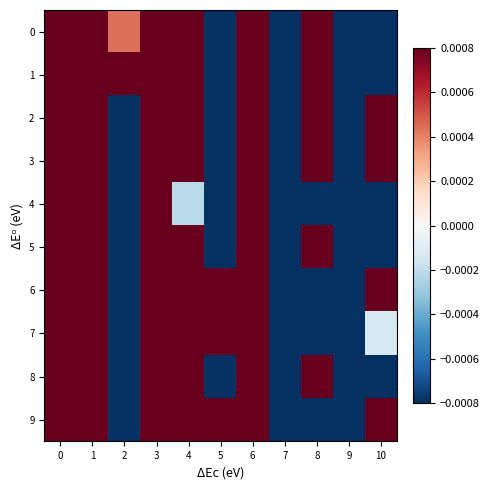

How many categories are shown in the chart?

11